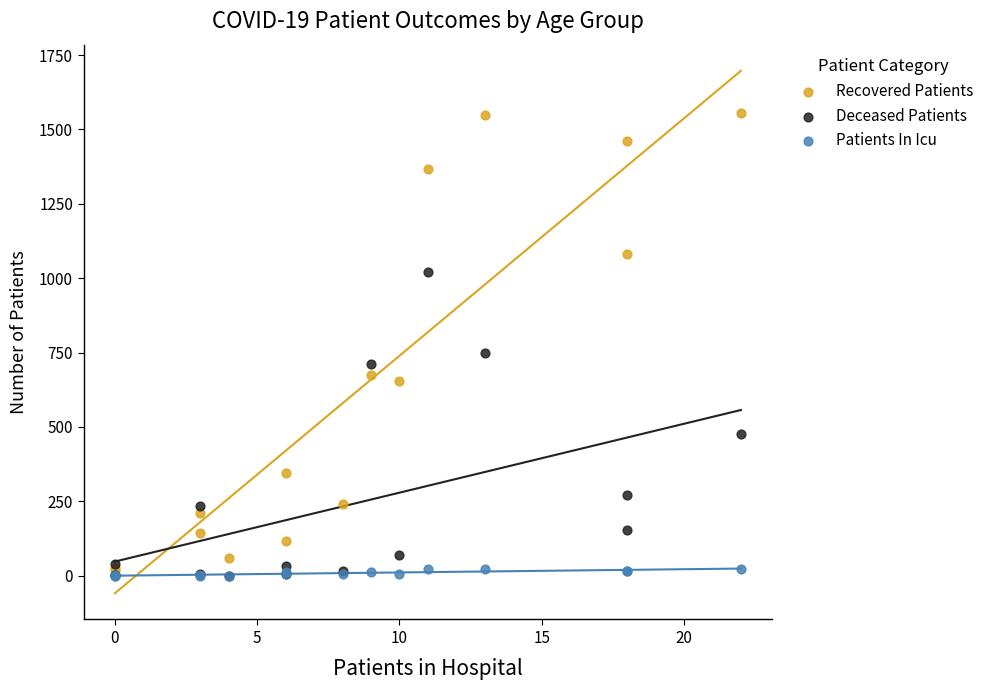

What are all the series names shown in the legend?

Recovered Patients, Deceased Patients, Patients In Icu